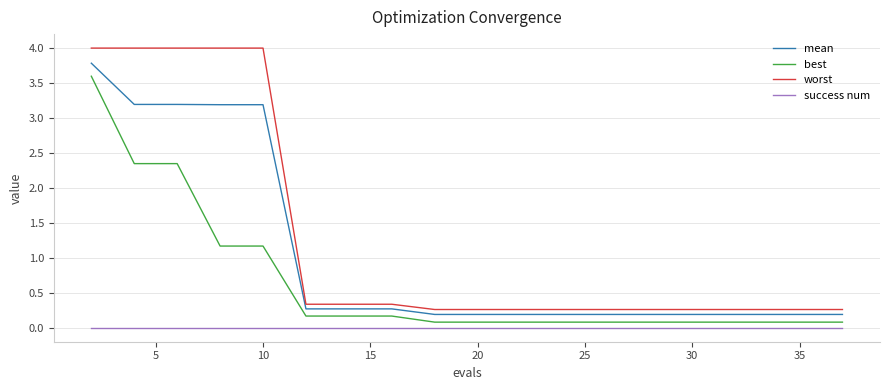

True or false: success num and mean intersect in this chart.

False